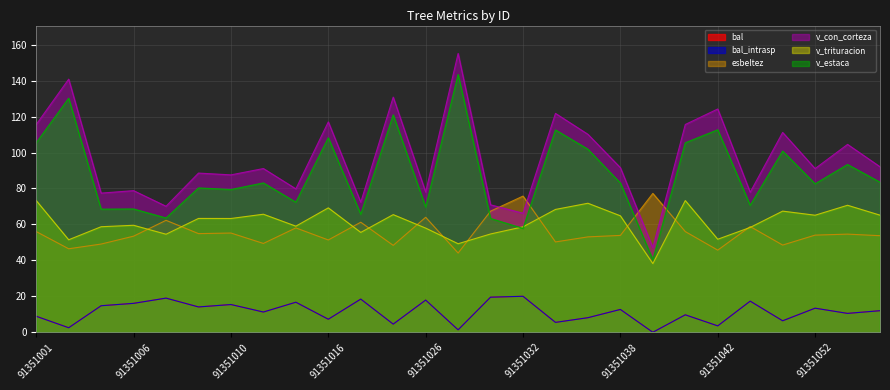

What is the value of the v_con_corteza point at the 23rd from the left?

77.9